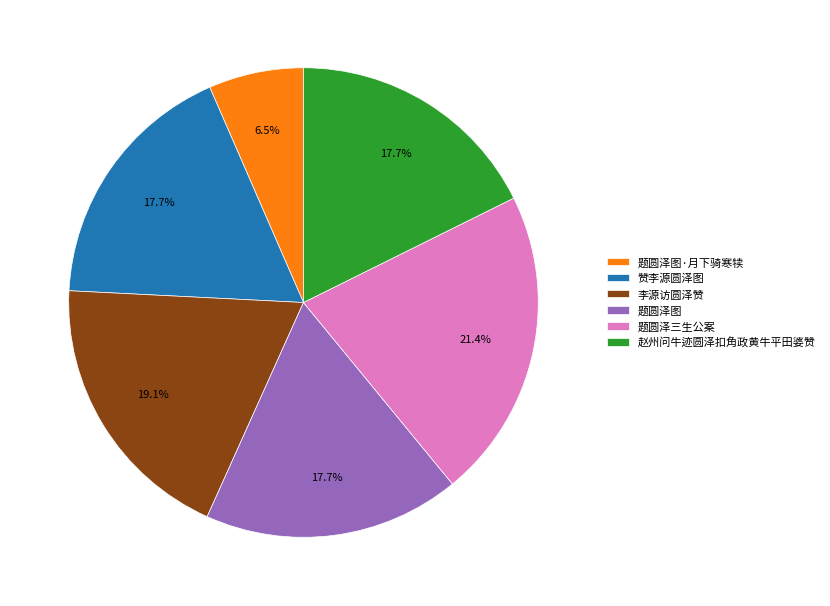

Which category has the smallest portion of the pie?

题圆泽图·月下骑寒犊